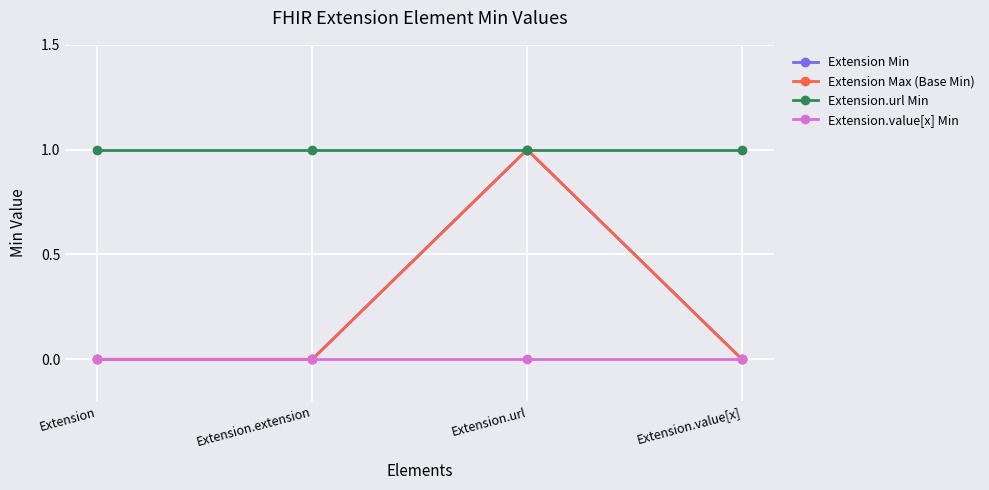

Reading left to right, what are all the values shown in this chart?

Extension Min: 0	0	1	0
Extension Max (Base Min): 0	0	1	0
Extension.url Min: 1	1	1	1
Extension.value[x] Min: 0	0	0	0